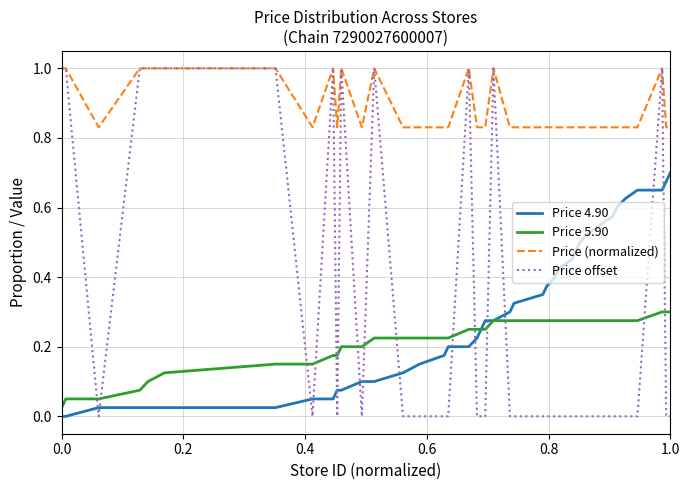

What is the greatest value displayed?

1.0